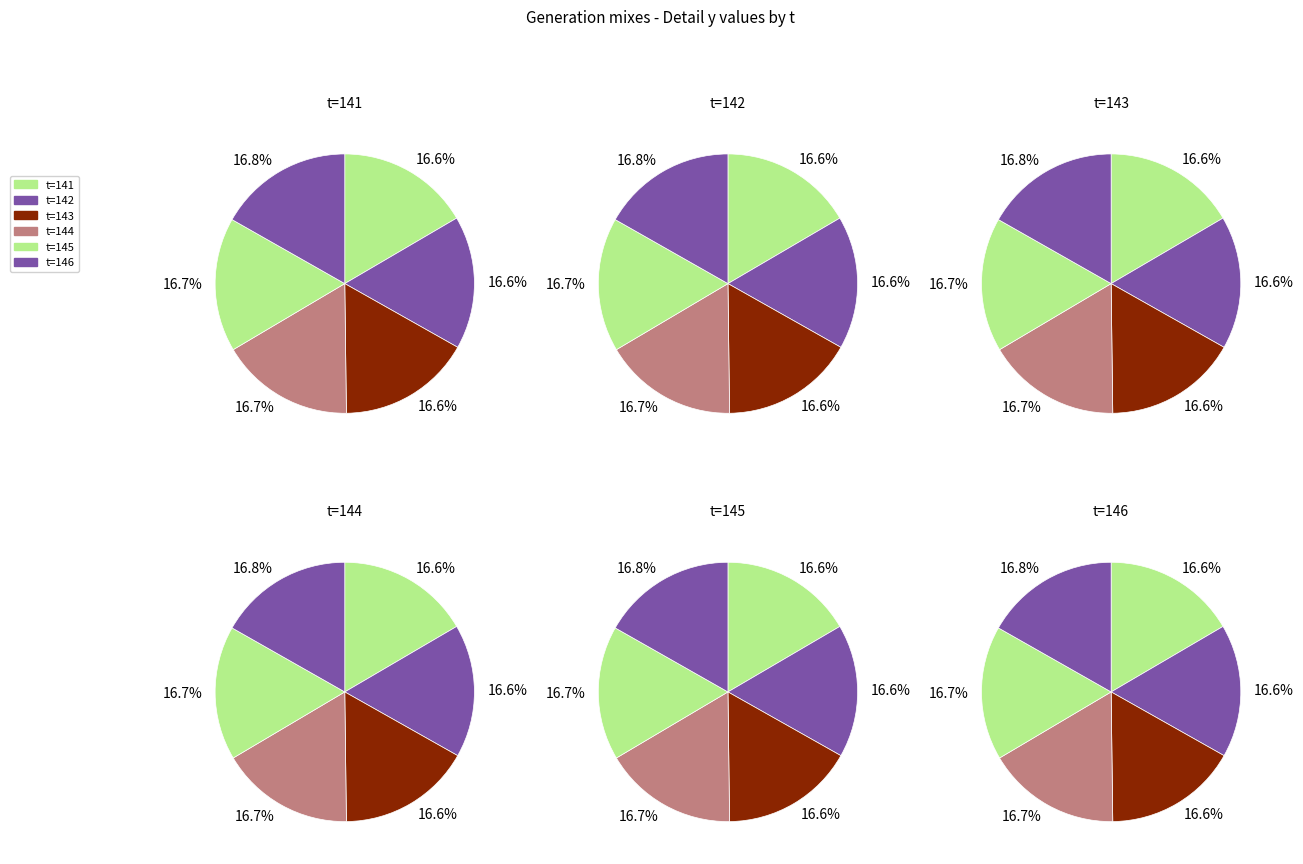

Count the number of slices in the pie.

6